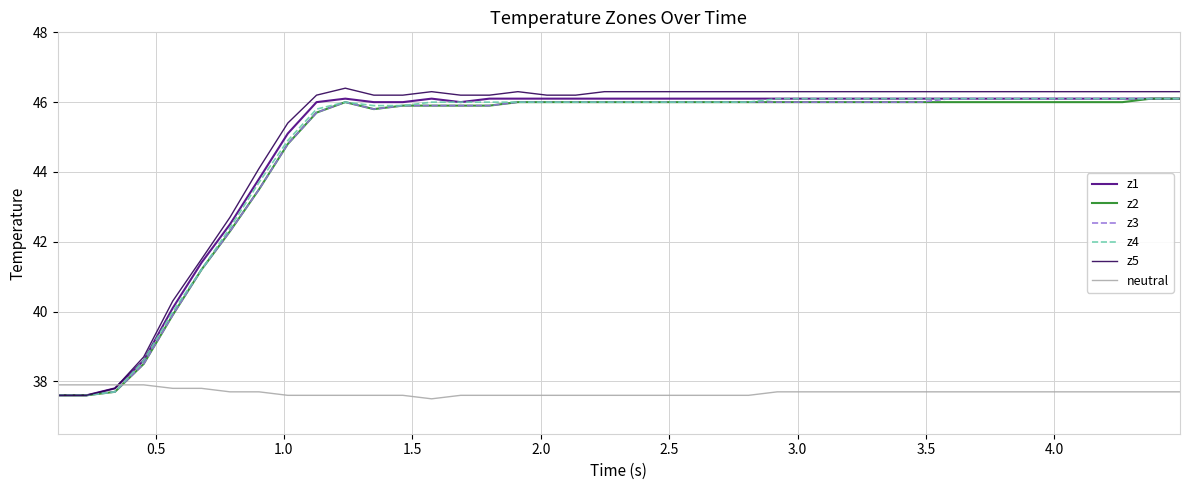

What is the minimum value shown in the chart?

37.5